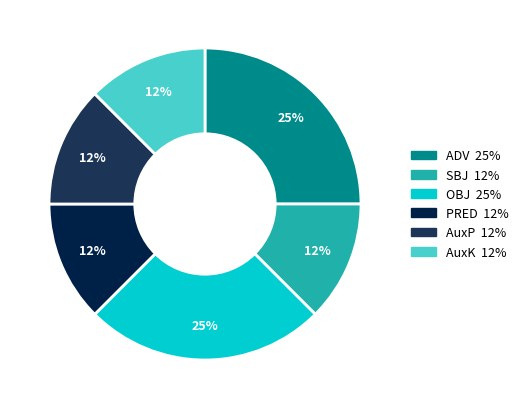

To the nearest percent, what is the average slice percentage?

17%